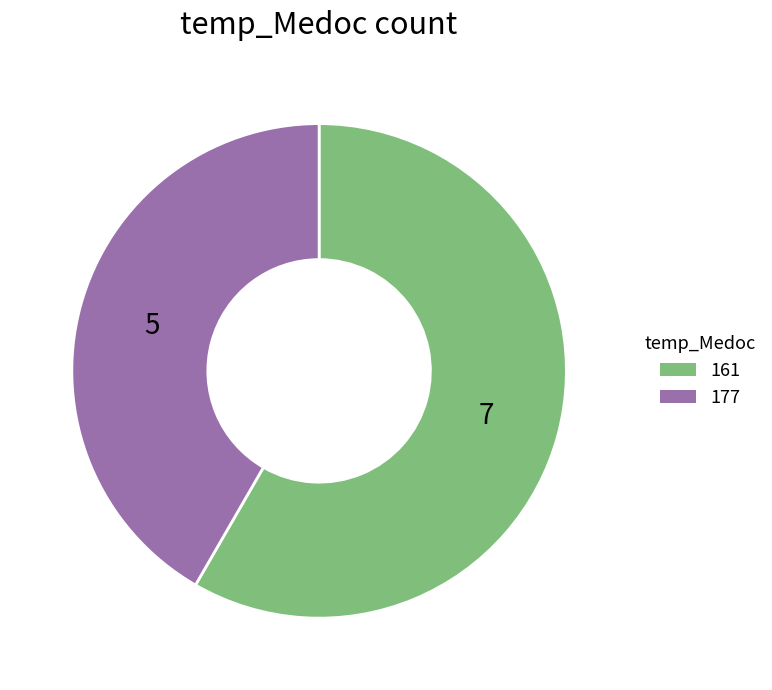

What is the largest slice in the pie chart?

161